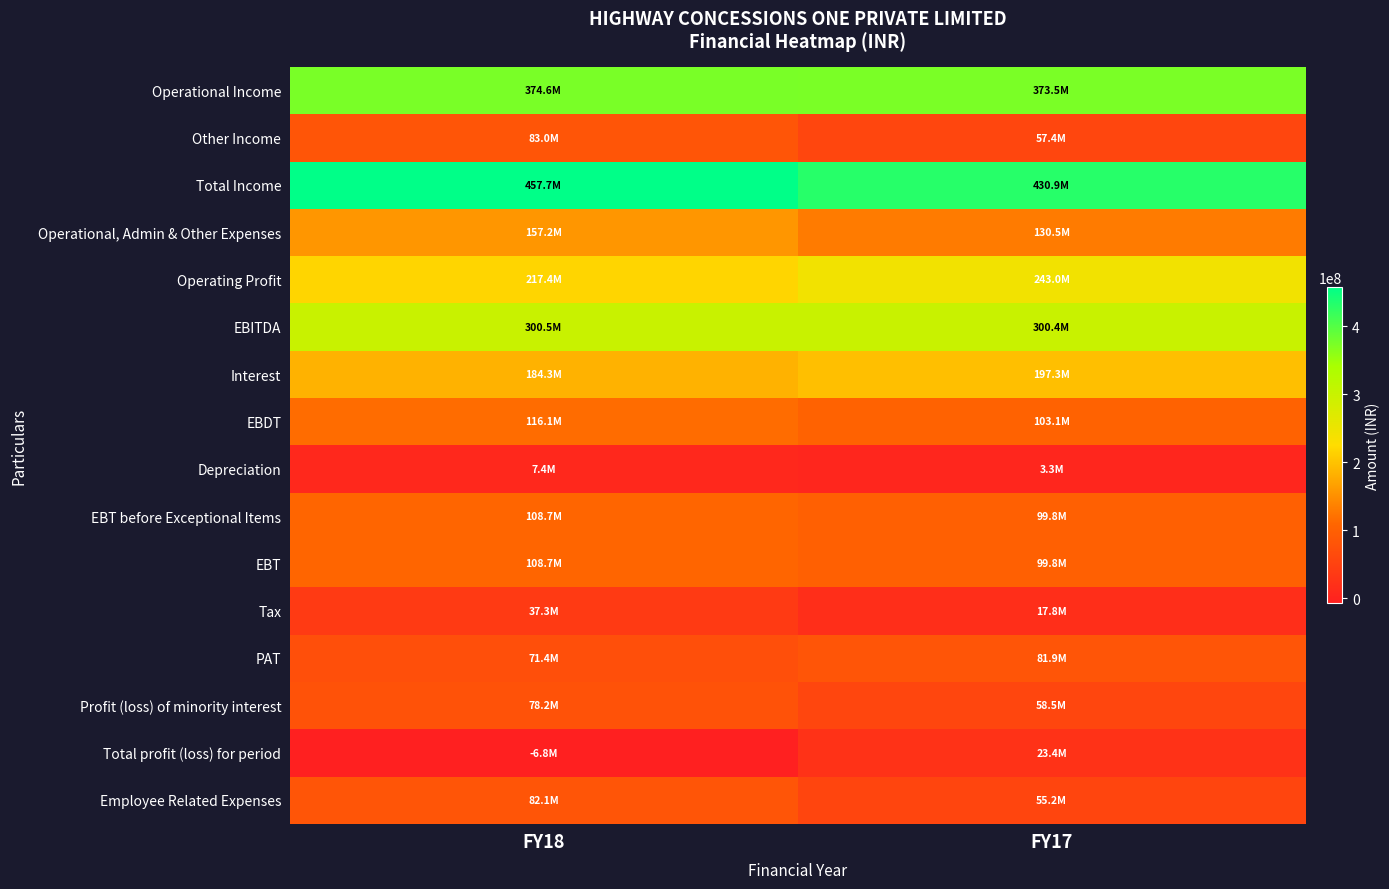

Which series has the largest total across all categories?

Total Income